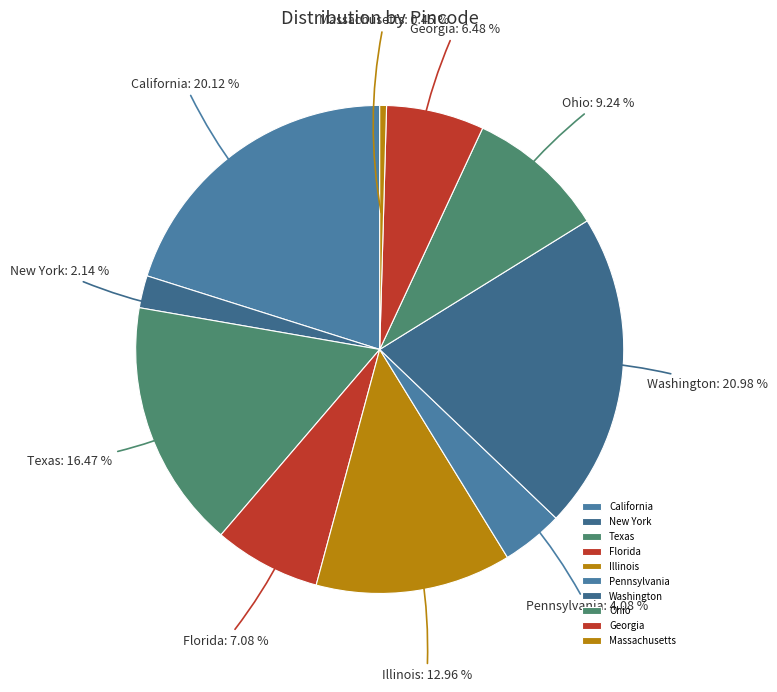

Between New York and Georgia, which is larger?

Georgia